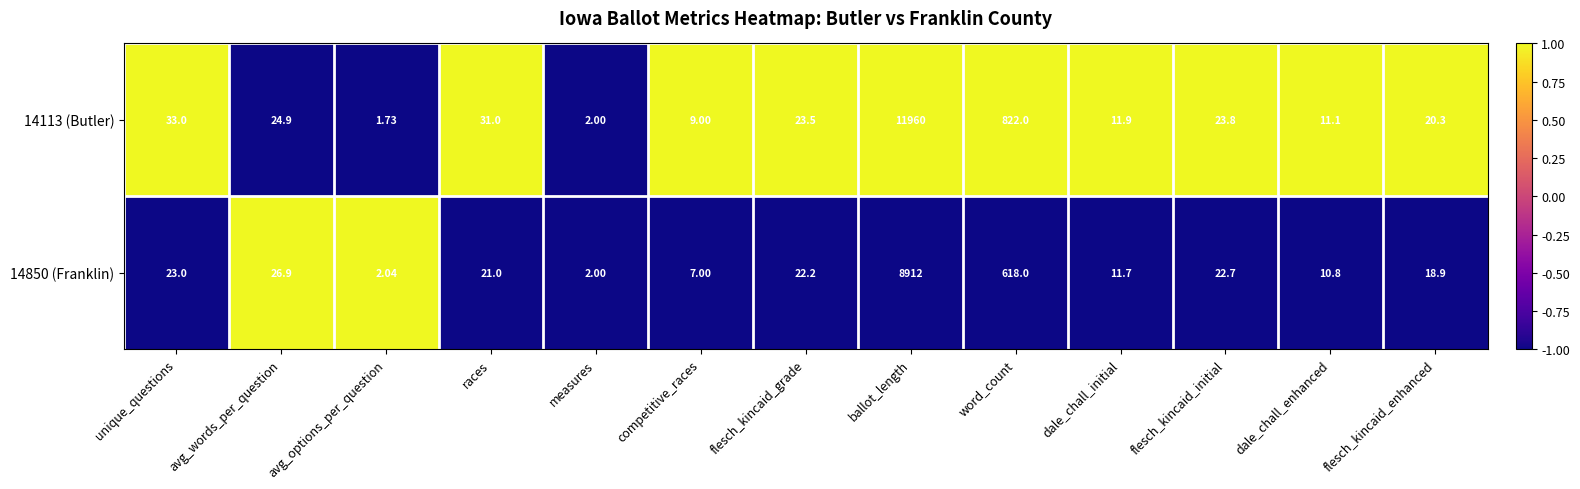

Where does the 14850 (Franklin) series first go above 21?

unique_questions